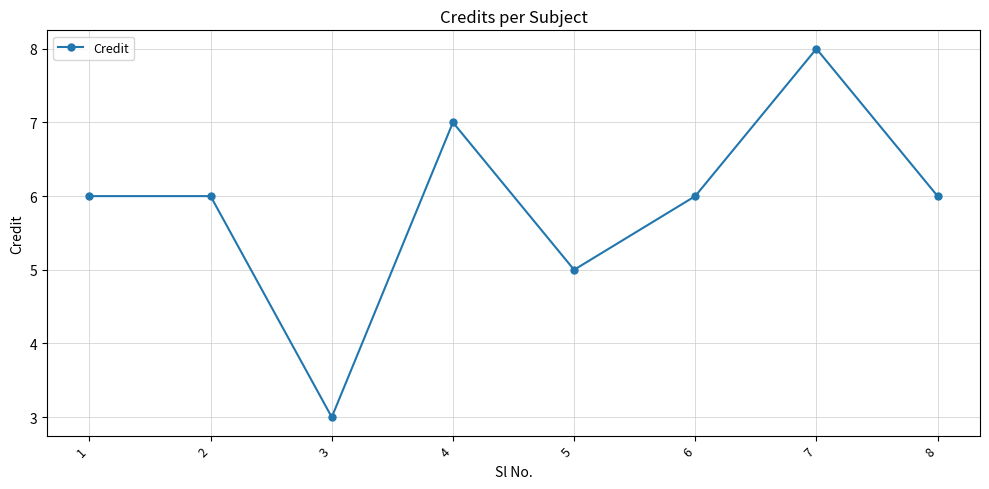

At which category does the data reach its first local valley?

3